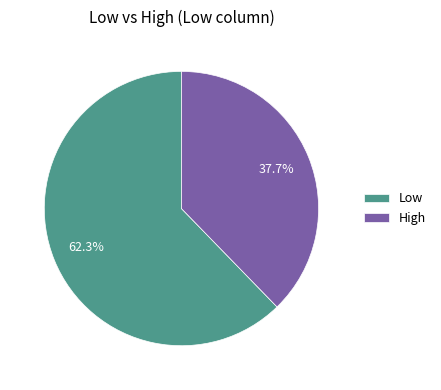

Does Low account for over 50% of the chart?

Yes